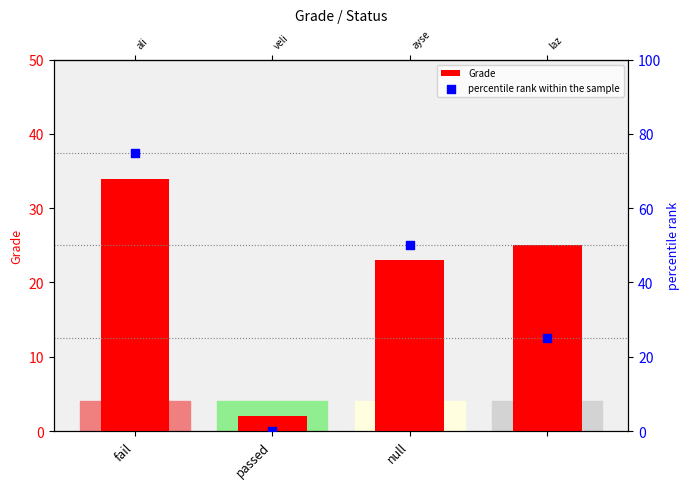

Which series contains the lowest Y value?

percentile rank within the sample